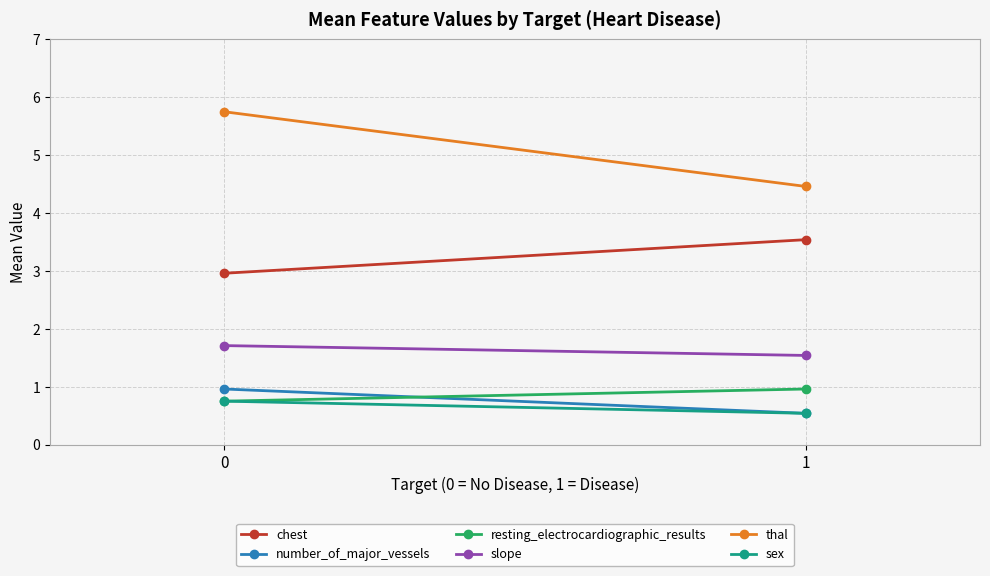

How many lines are shown in the chart?

6